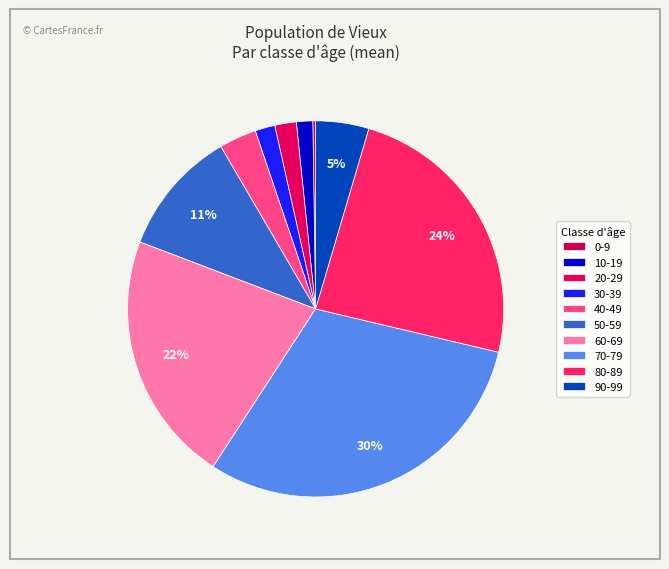

What is the change in value from 40-49 to 60-69?

+1676335.4